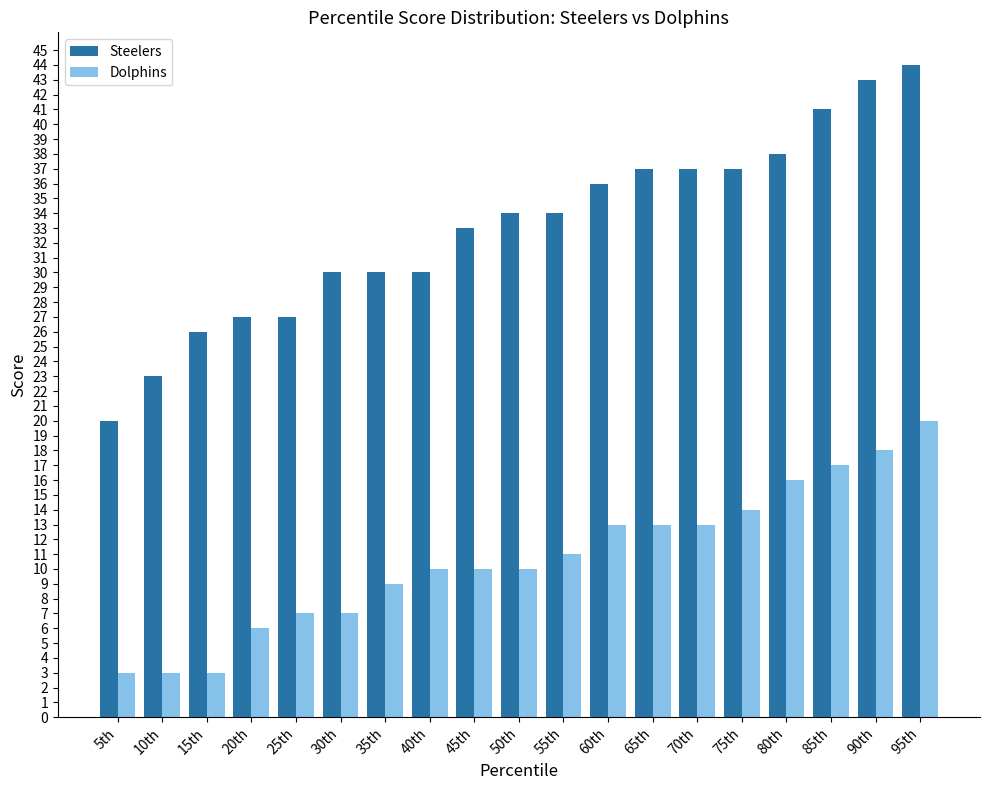

Between 70th and 80th, which series saw the biggest shift?

Dolphins